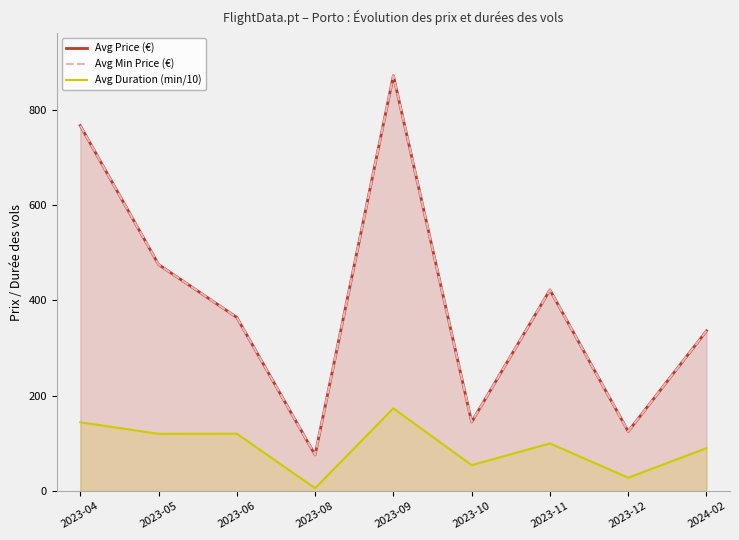

List the labels in order of Avg Price (€) value, smallest first.

2023-08, 2023-12, 2023-10, 2024-02, 2023-06, 2023-11, 2023-05, 2023-04, 2023-09